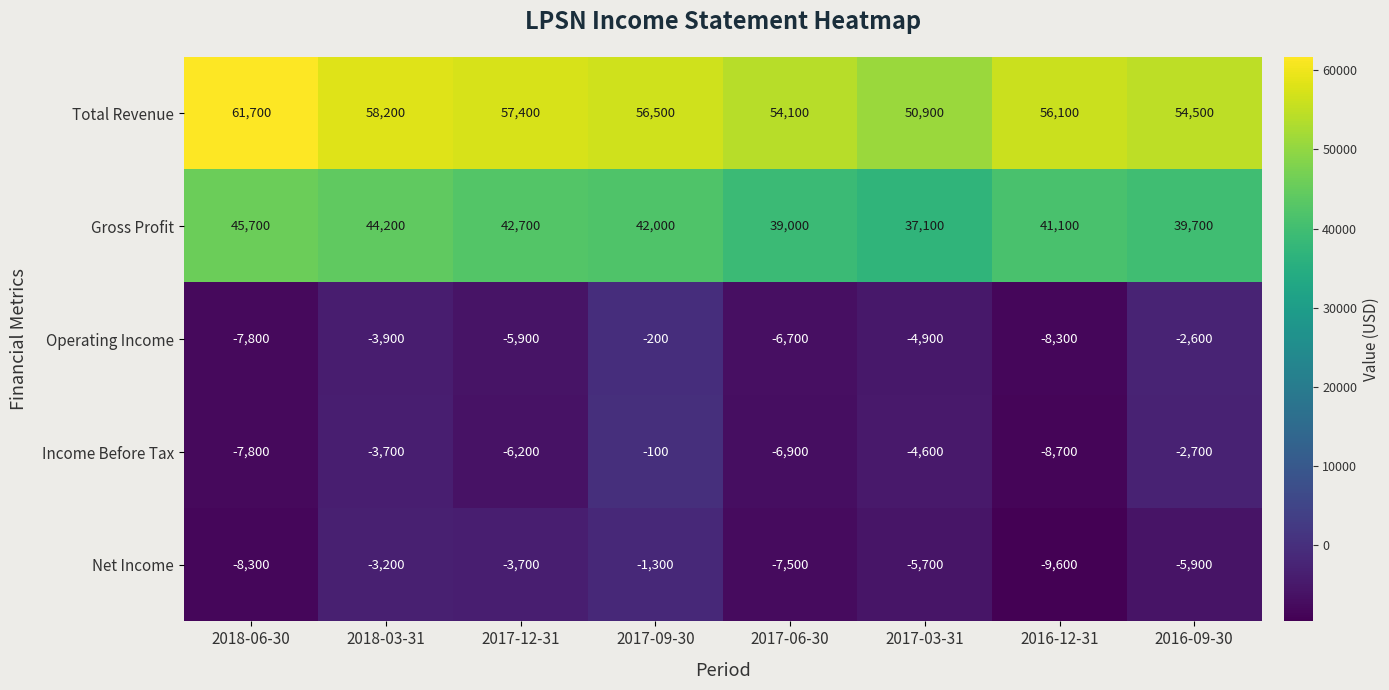

At how many categories does at least one series exceed 44100?

8